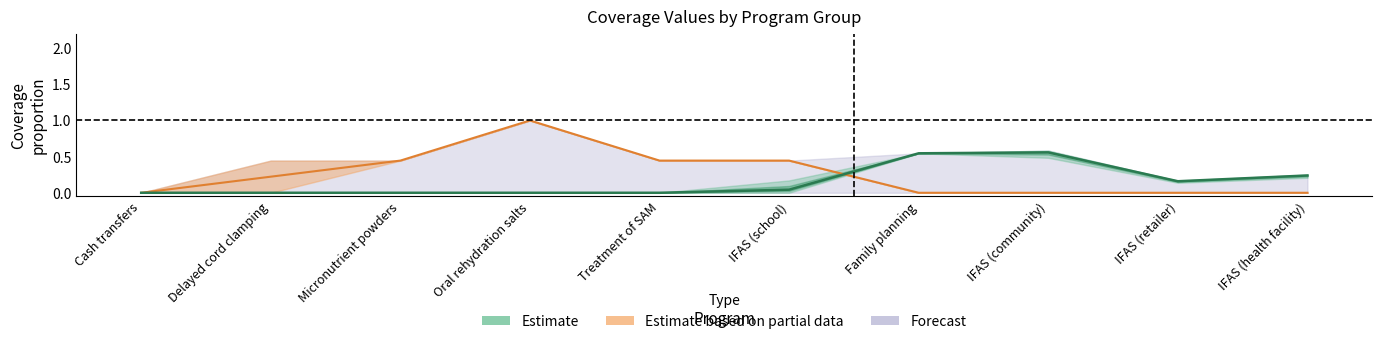

In WRA: 20-29 years, how many points are higher than both neighbors (excluding endpoints)?

1